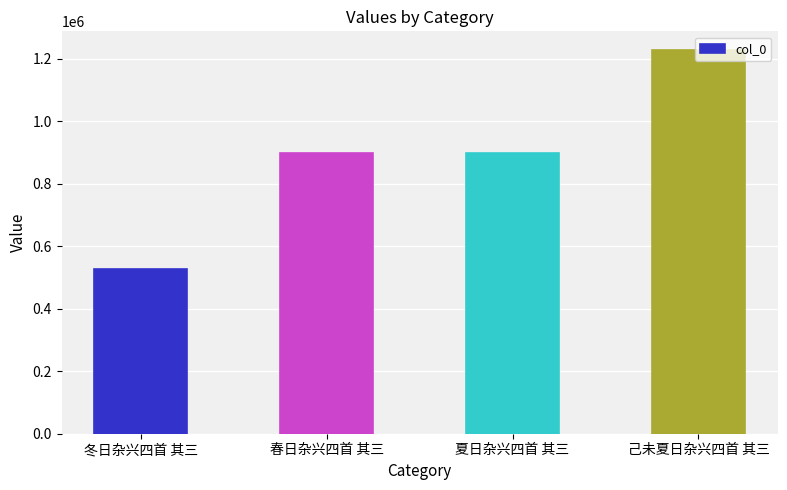

What is the label of the 3rd bar from the right?

春日杂兴四首 其三